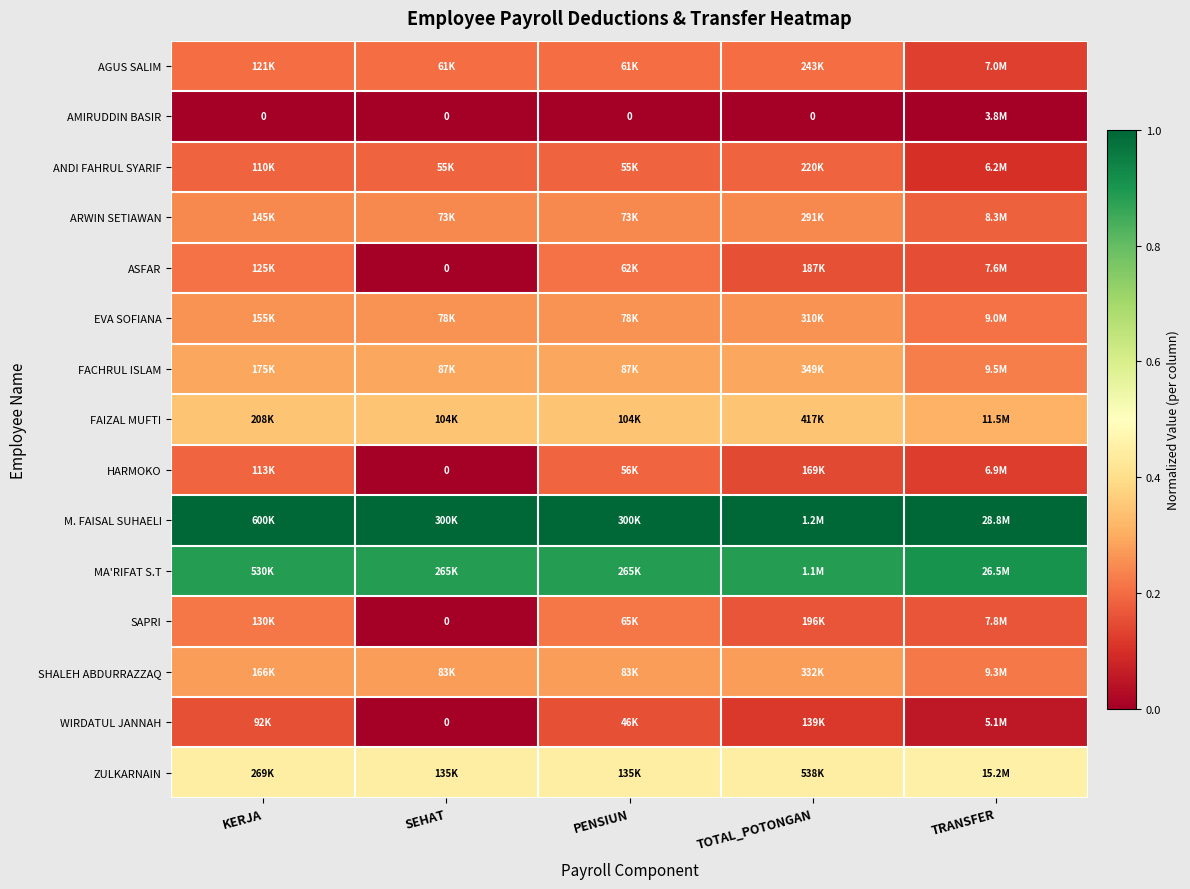

At KERJA, list the series in order from smallest to largest.

AMIRUDDIN BASIR, WIRDATUL JANNAH, ANDI FAHRUL SYARIF, HARMOKO, AGUS SALIM, ASFAR, SAPRI, ARWIN SETIAWAN, EVA SOFIANA, SHALEH ABDURRAZZAQ, FACHRUL ISLAM, FAIZAL MUFTI, ZULKARNAIN, MA'RIFAT S.T, M. FAISAL SUHAELI